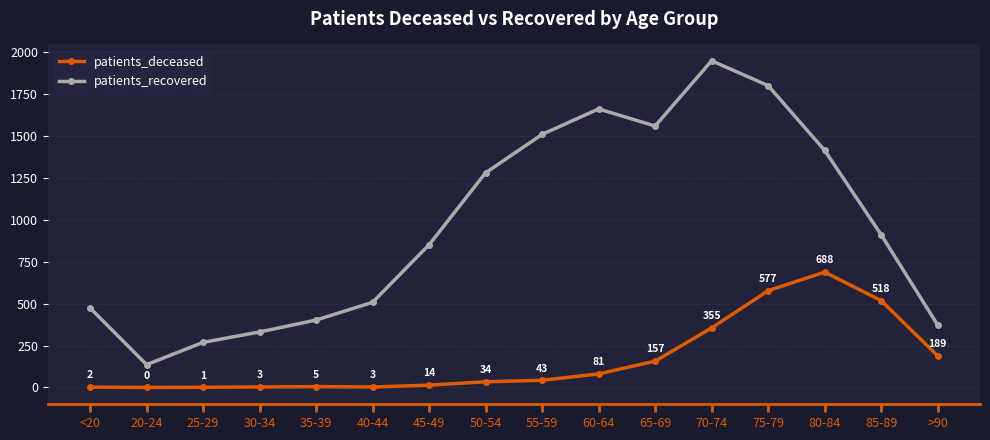

Reading left to right, what are all the values shown in this chart?

patients_deceased: <20=2	20-24=0	25-29=1	30-34=3	35-39=5	40-44=3	45-49=14	50-54=34	55-59=43	60-64=81	65-69=157	70-74=355	75-79=577	80-84=688	85-89=518	>90=189
patients_recovered: <20=474	20-24=136	25-29=269	30-34=331	35-39=402	40-44=508	45-49=851	50-54=1280	55-59=1509	60-64=1661	65-69=1559	70-74=1948	75-79=1800	80-84=1414	85-89=911	>90=373